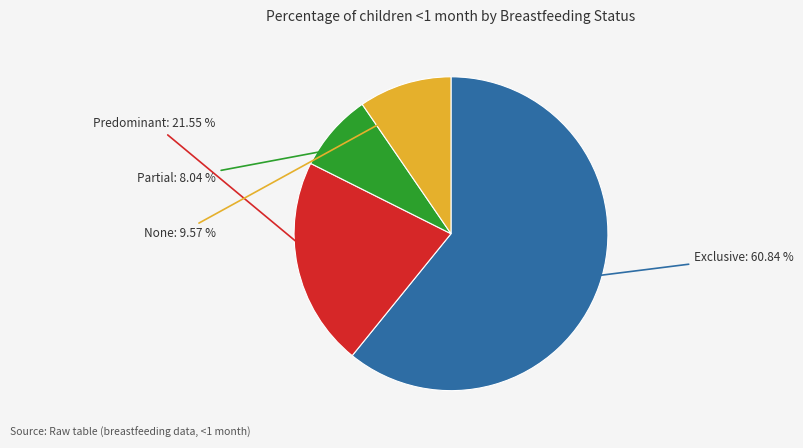

Count the number of slices in the pie.

4